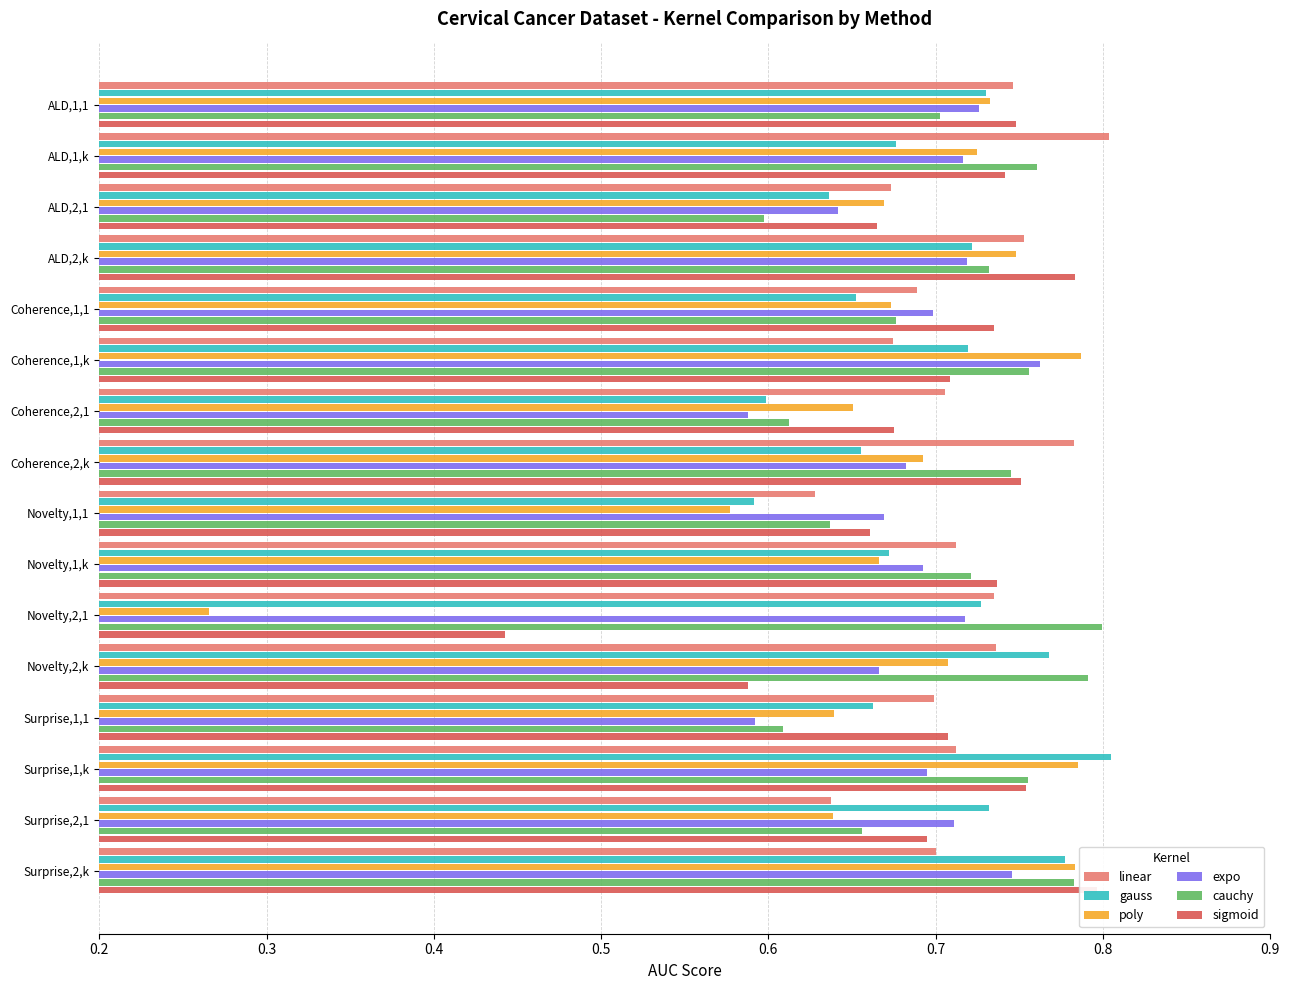

Rank the series by their maximum value, from lowest to highest.

expo, poly, sigmoid, cauchy, linear, gauss